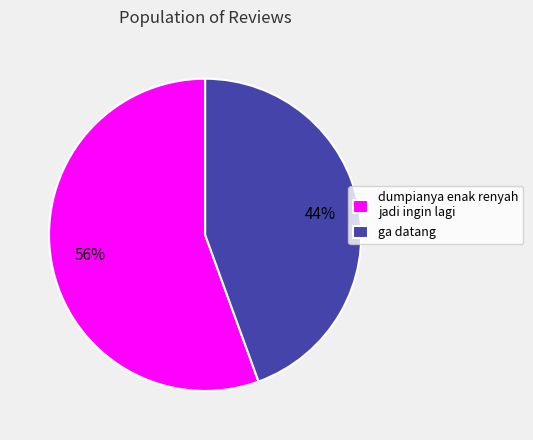

Is the sum of ga datang and dumpianya enak renyah jadi ingin lagi greater than half?

Yes